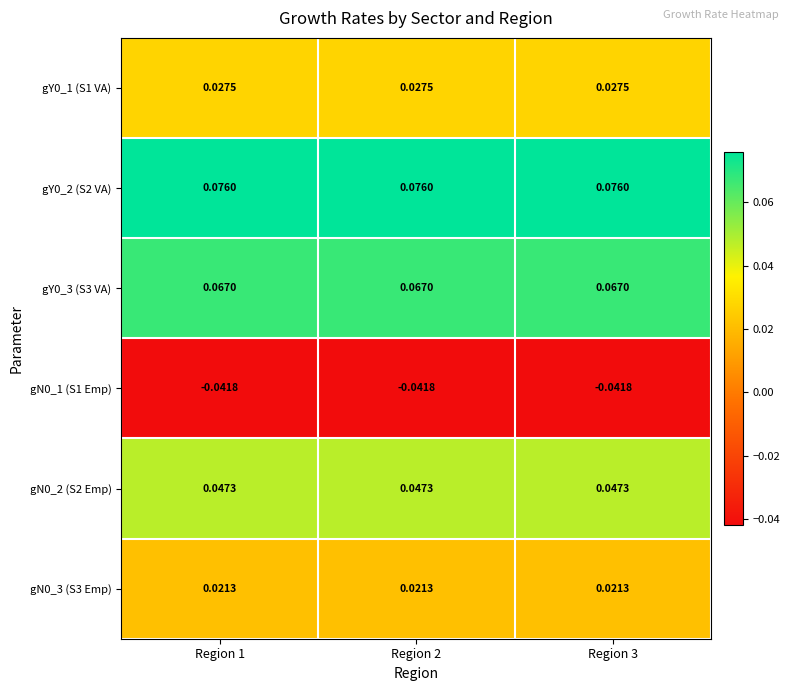

Is the value of gY0_2 (S2 VA) at Region 3 greater than the value of gY0_1 (S1 VA) at Region 3?

Yes